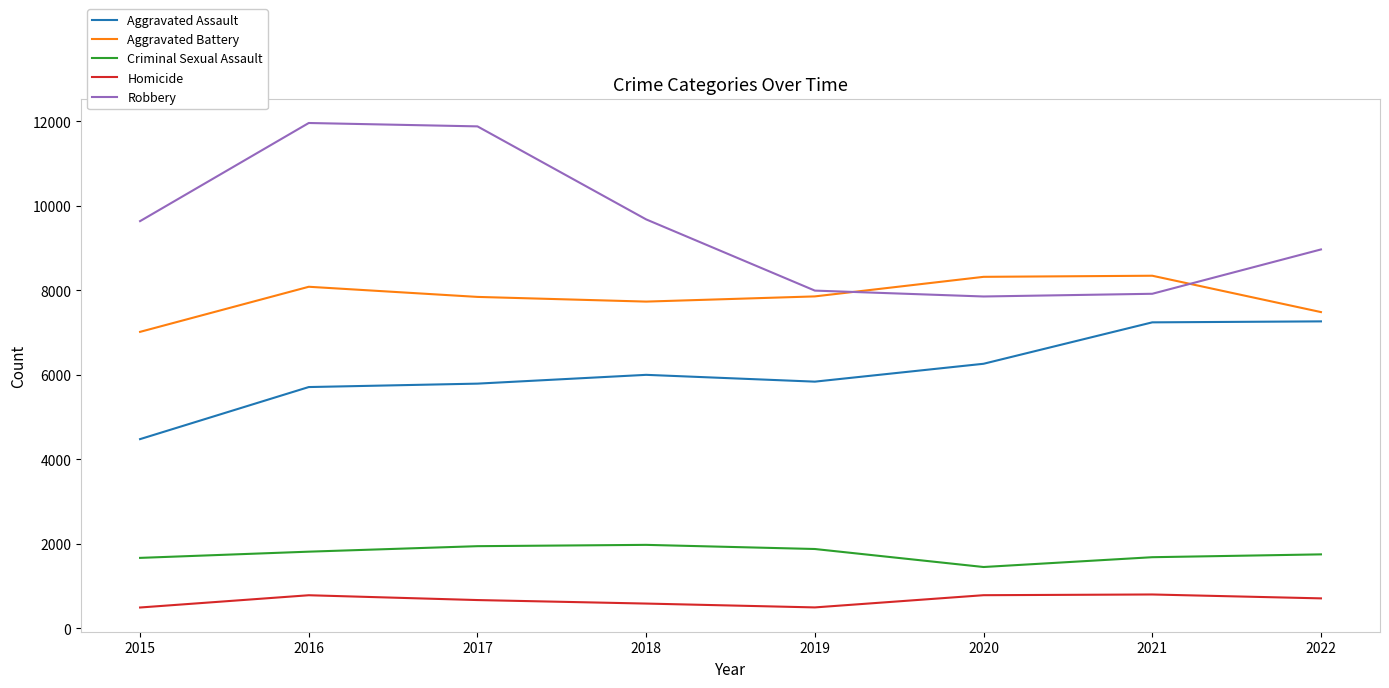

At how many categories does at least one series exceed 10775?

2